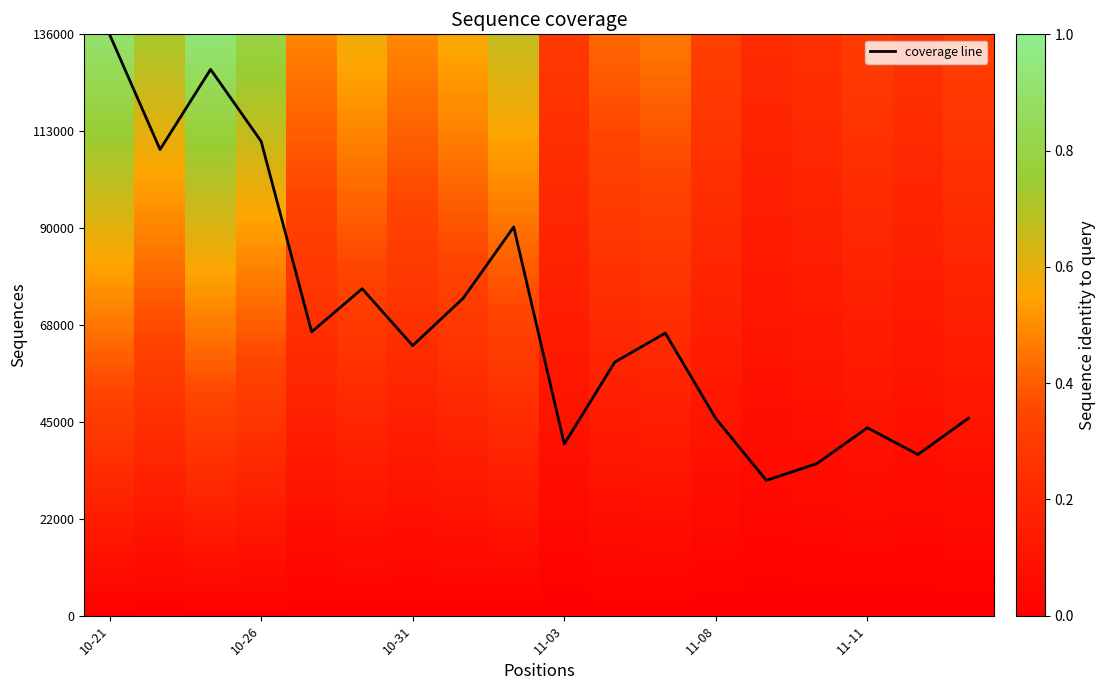

Reading left to right, transcribe all the data shown in this chart.

volume: 0.2	0.1	0.2	0.2	0.1	0.1	0.1	0.1	0.1	0.1	0.1	0.1	0.1	0.0	0.0	0.1	0.1	0.1
t_volume: 200.0	160.4	187.9	163.2	97.6	112.5	92.9	109.2	133.7	59.1	87.2	97.2	67.8	46.5	52.3	64.6	55.4	67.9
t_change: 0.2	0.2	0.2	0.2	0.1	0.1	0.1	0.1	0.1	0.1	0.1	0.1	0.1	0.0	0.1	0.1	0.1	0.1